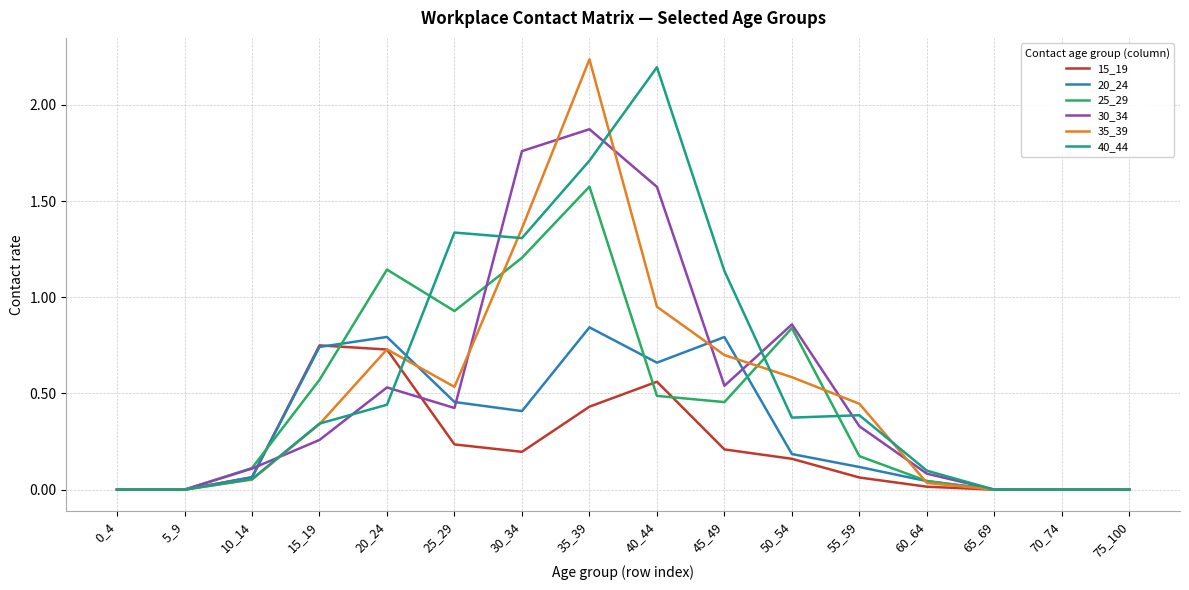

The 20_24 series shows 1.1 at 45_49. True or false?

False